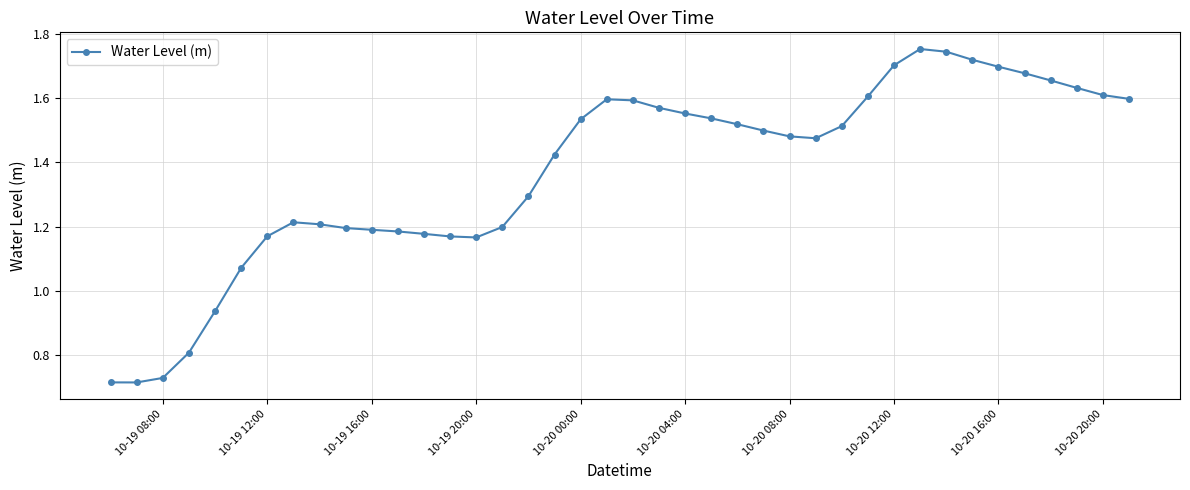

What is the difference between the maximum and minimum values?

1.0